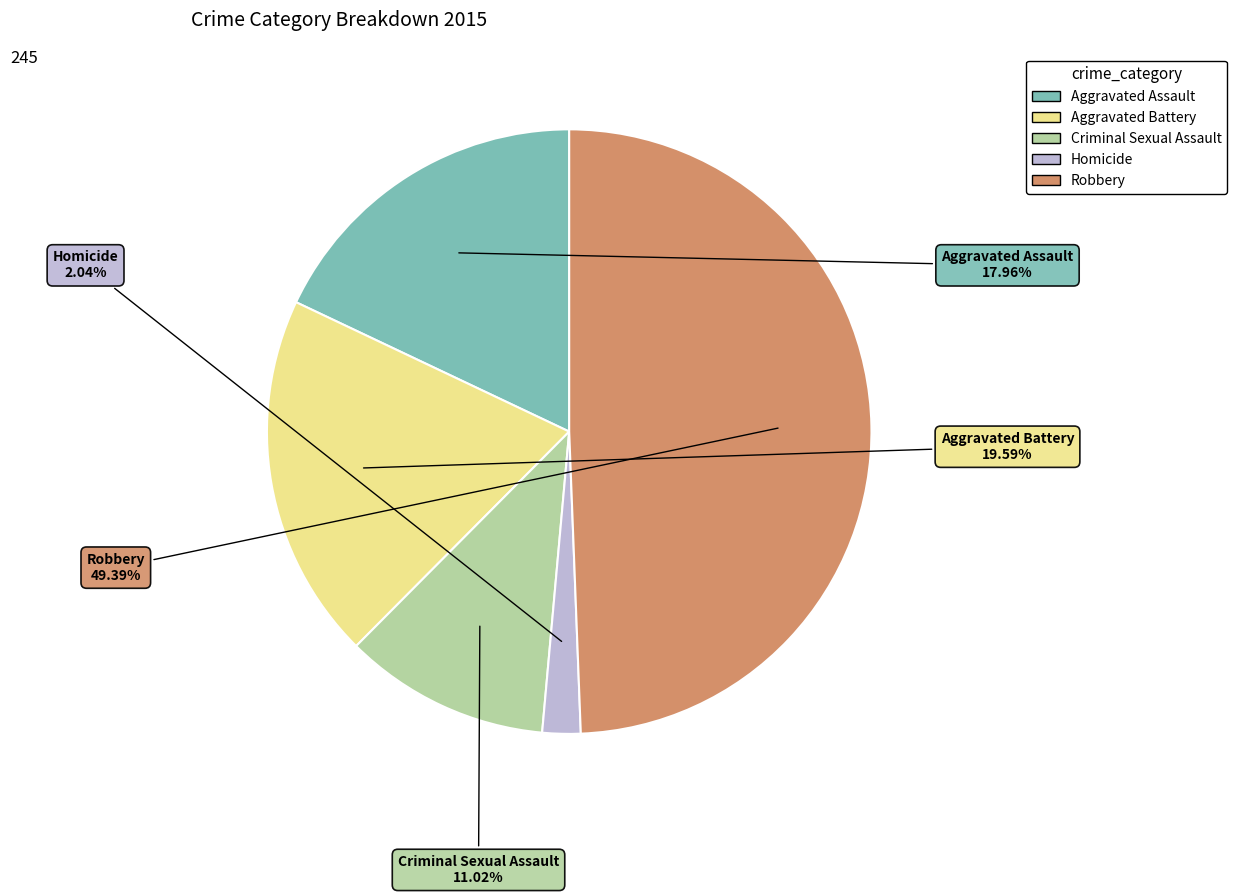

Which has a higher value, Robbery or Aggravated Battery?

Robbery